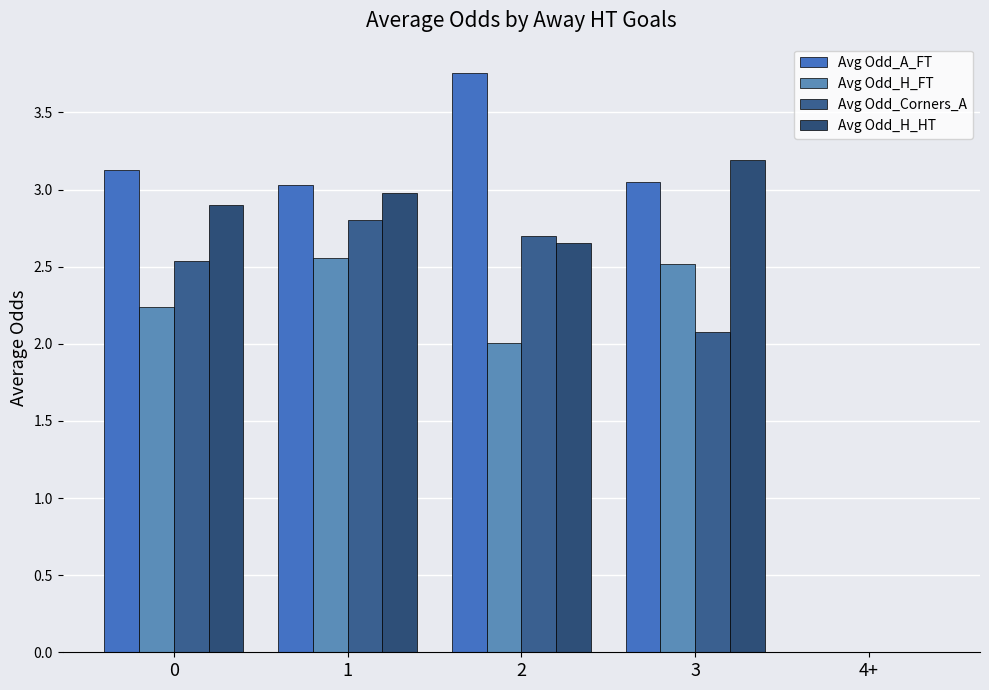

How many groups of bars are there?

5